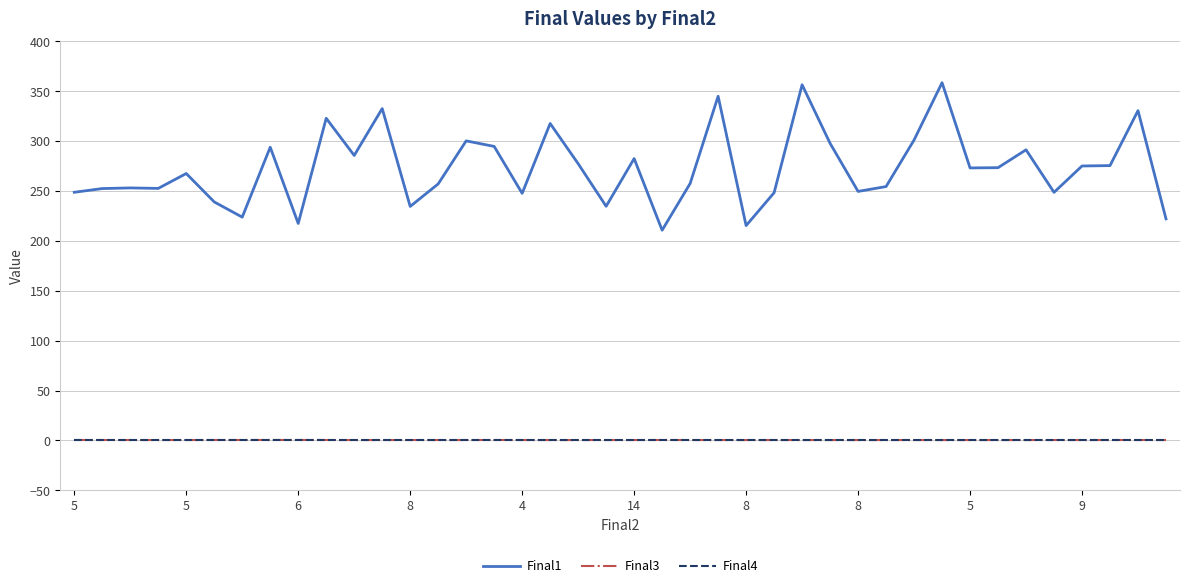

Which series has the largest range (max minus min)?

Final1